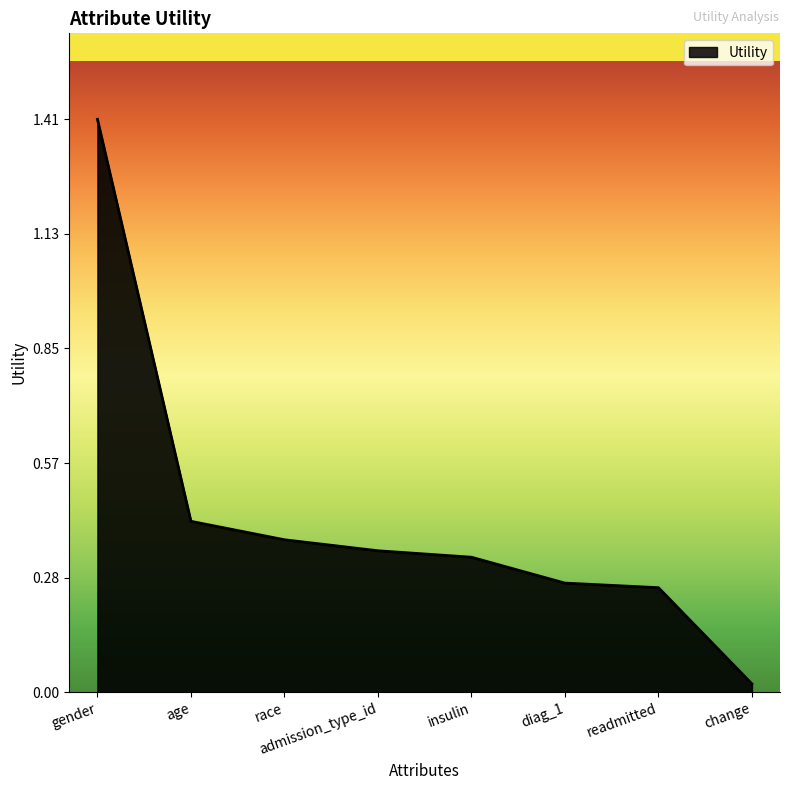

What is the difference between the maximum and second lowest values?

1.2